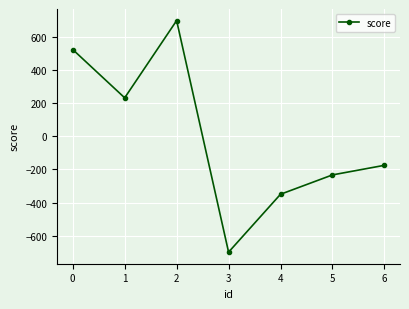

What is the difference between the second highest and second lowest values?

875